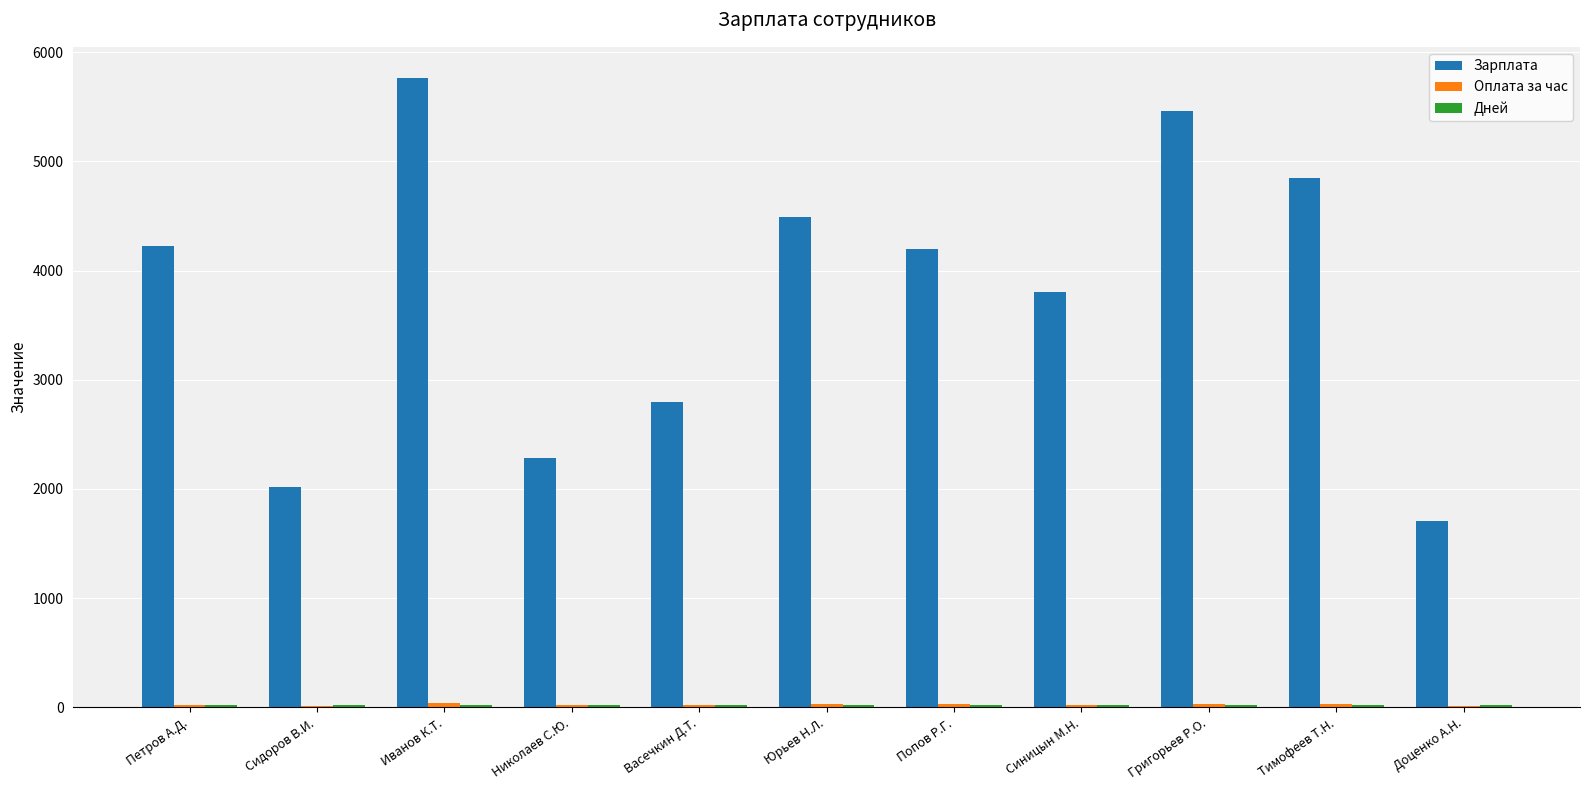

What is the maximum value shown in the chart?

5760